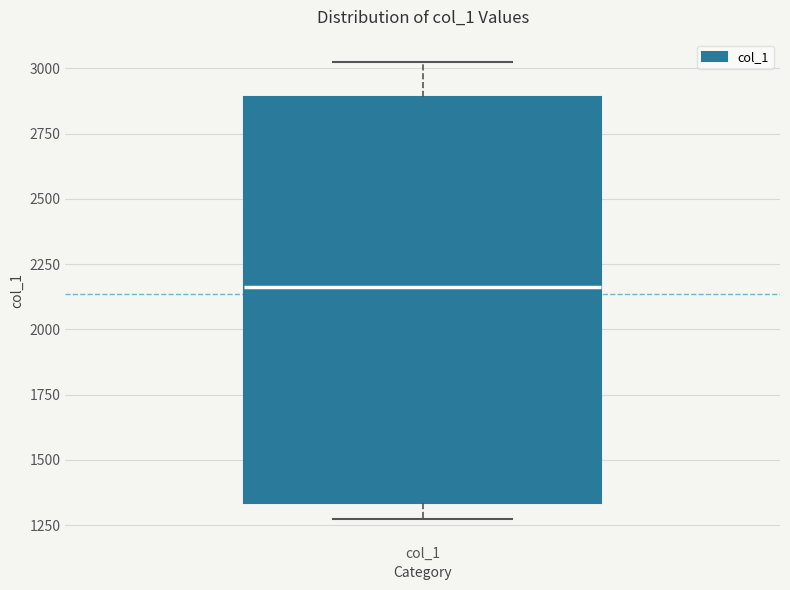

Transcribe this box plot: give where the median line is, the range the box spans, and where the two whiskers end, as read against the y-axis. The values are not printed on the chart, so give them approximately, as read against the axis.

median 2150, box 1350 to 2900, whiskers 1250 to 3000